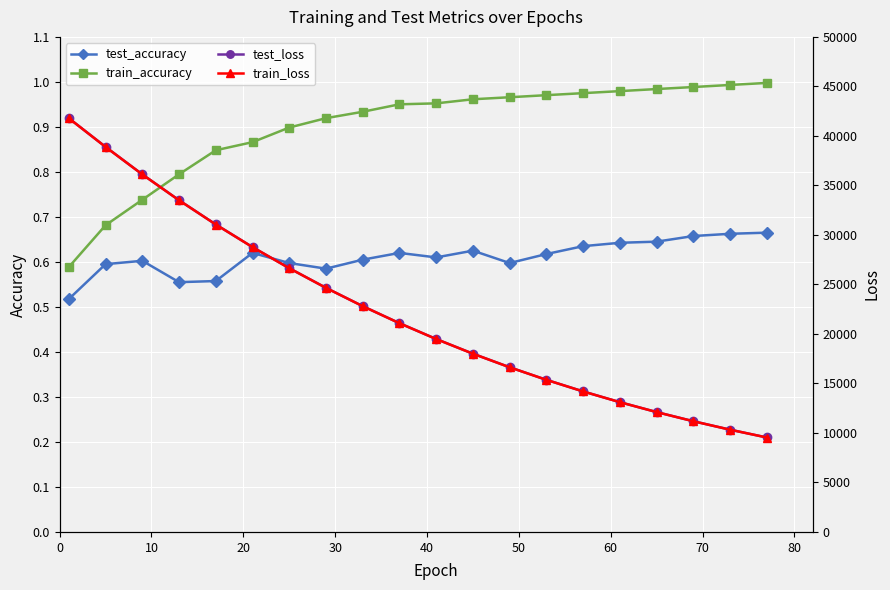

True or false: train_loss and test_loss intersect in this chart.

False